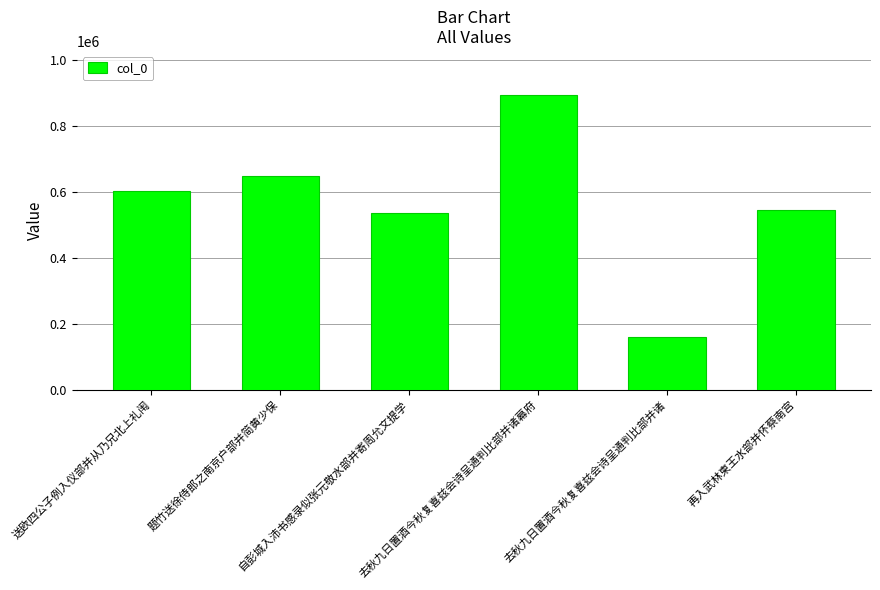

What is the greatest value displayed?

893971